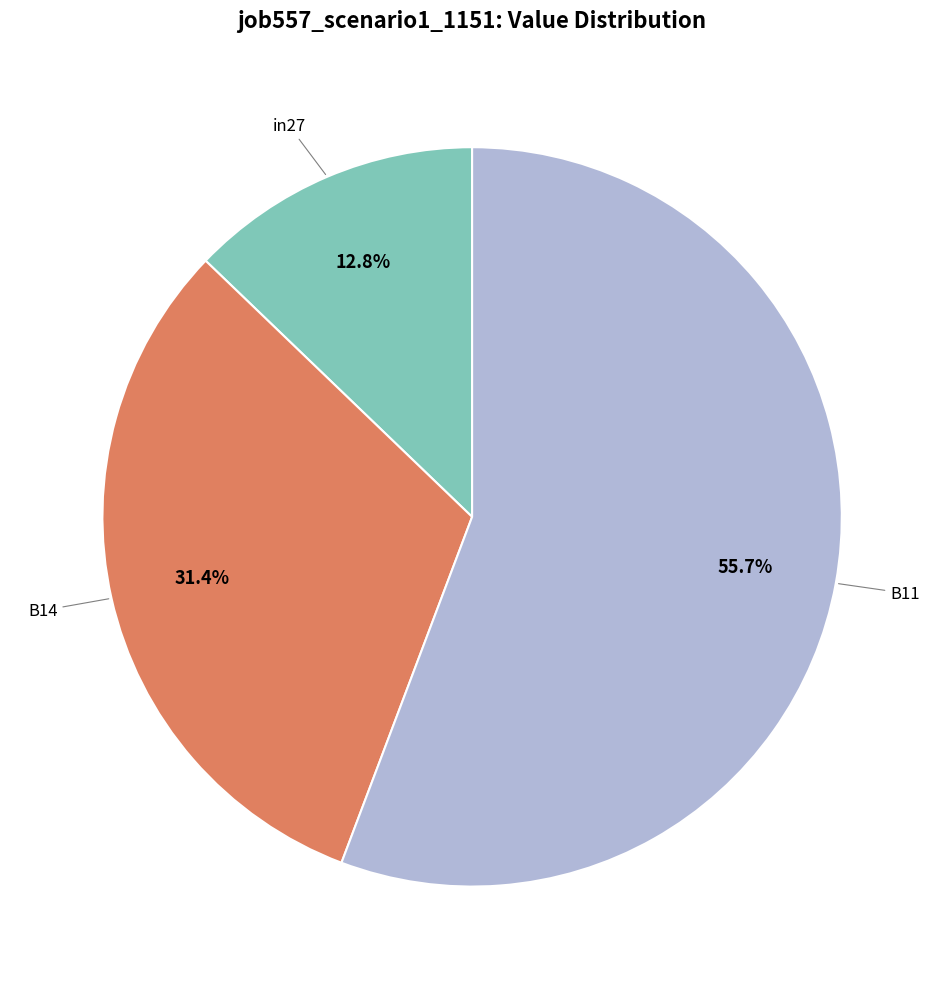

How many segments does this pie chart have?

3